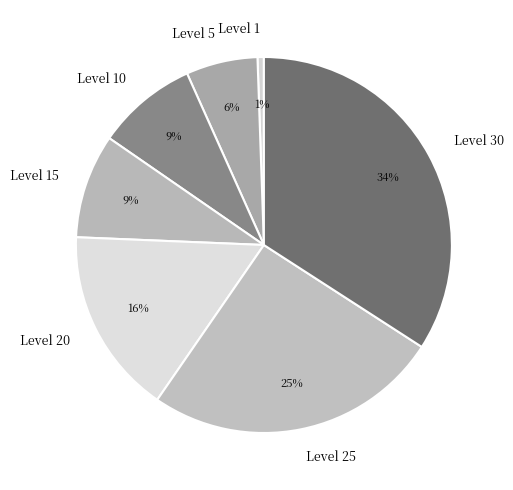

Is it true that Level 5 is 16% of the pie?

False